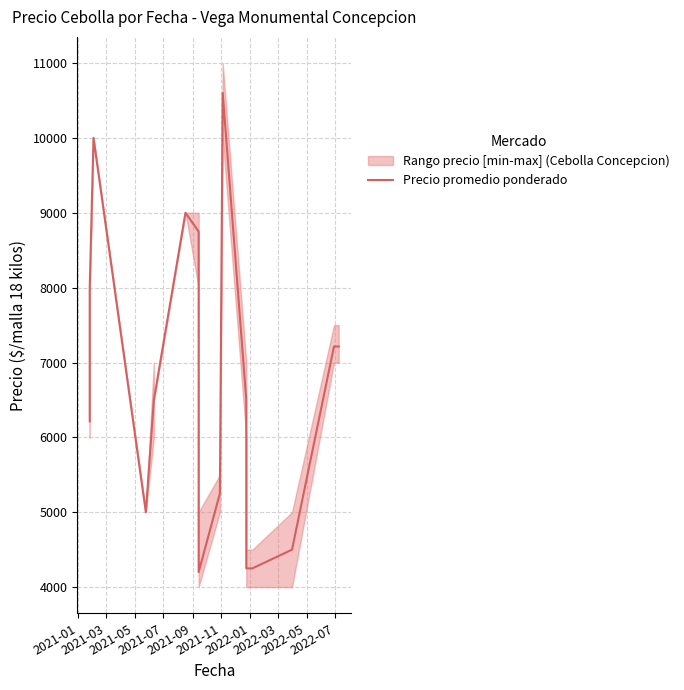

Does the chart display data point markers on the line(s)?

No